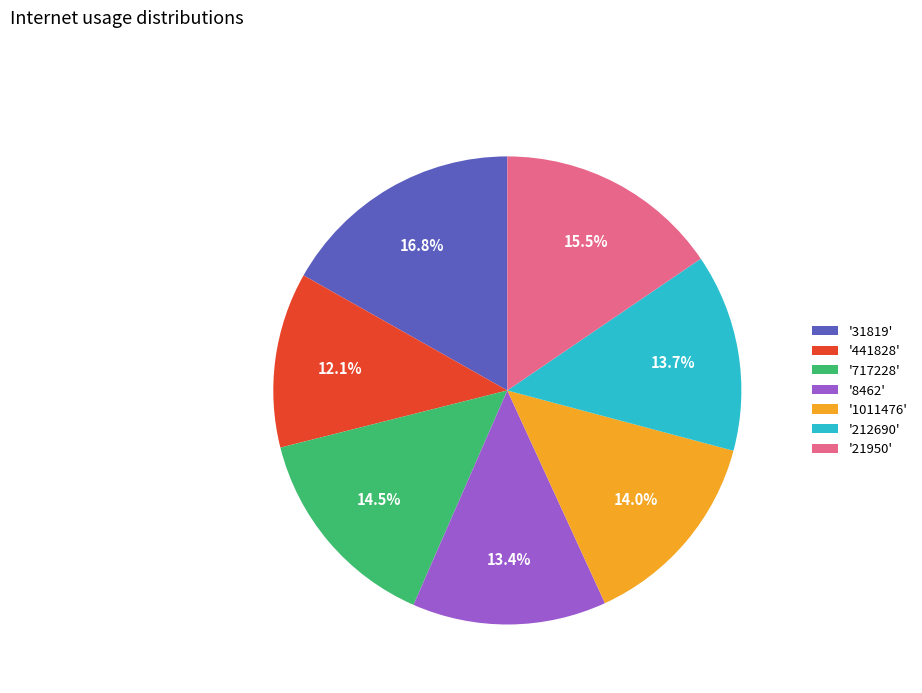

Which slice is the smallest?

'441828'